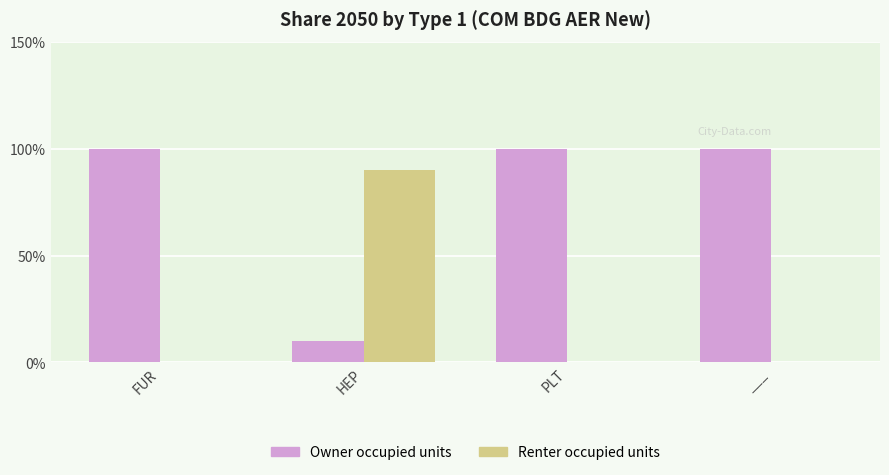

Reading left to right, what are all the values shown in this chart?

Owner occupied units: 100	10	100	100
Renter occupied units: 0	90	0	0